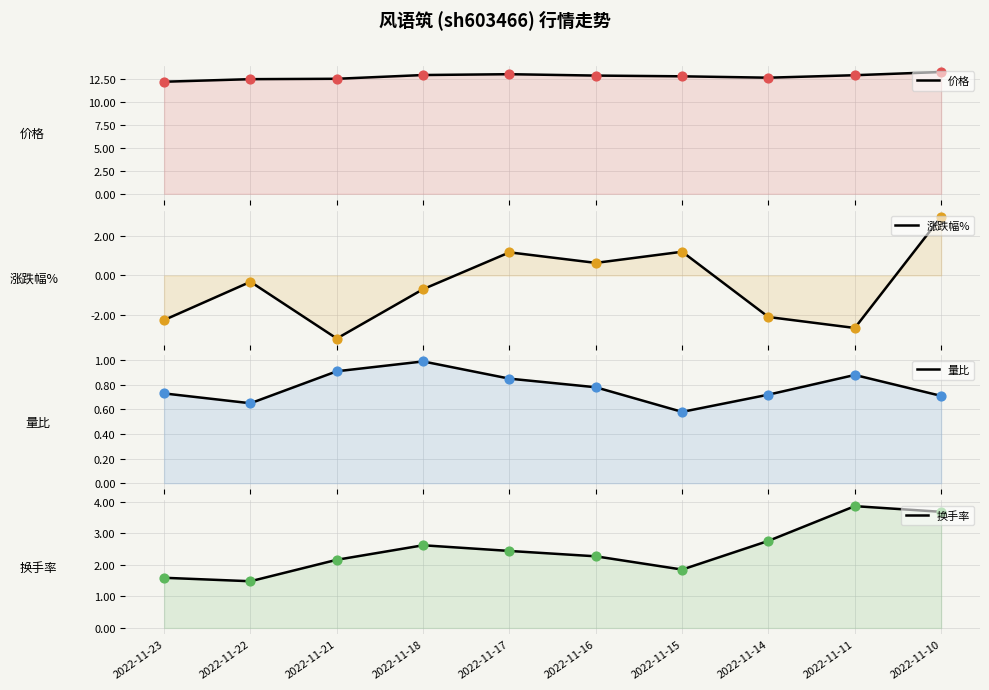

Which series has the largest Y range (max minus min)?

涨跌幅%